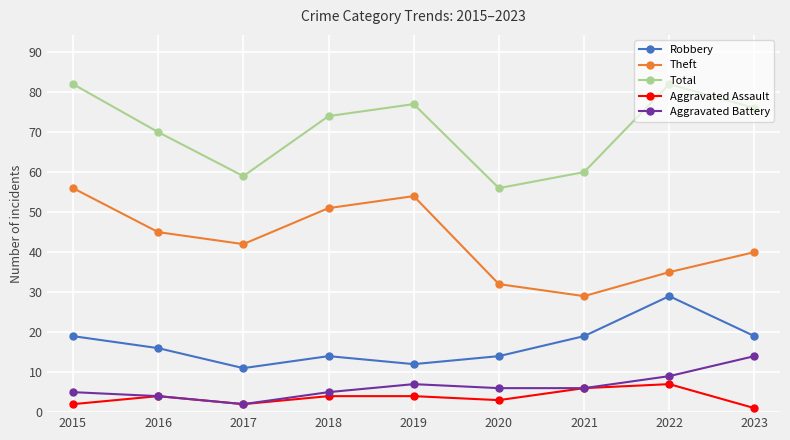

What is the minimum value shown in the chart?

1